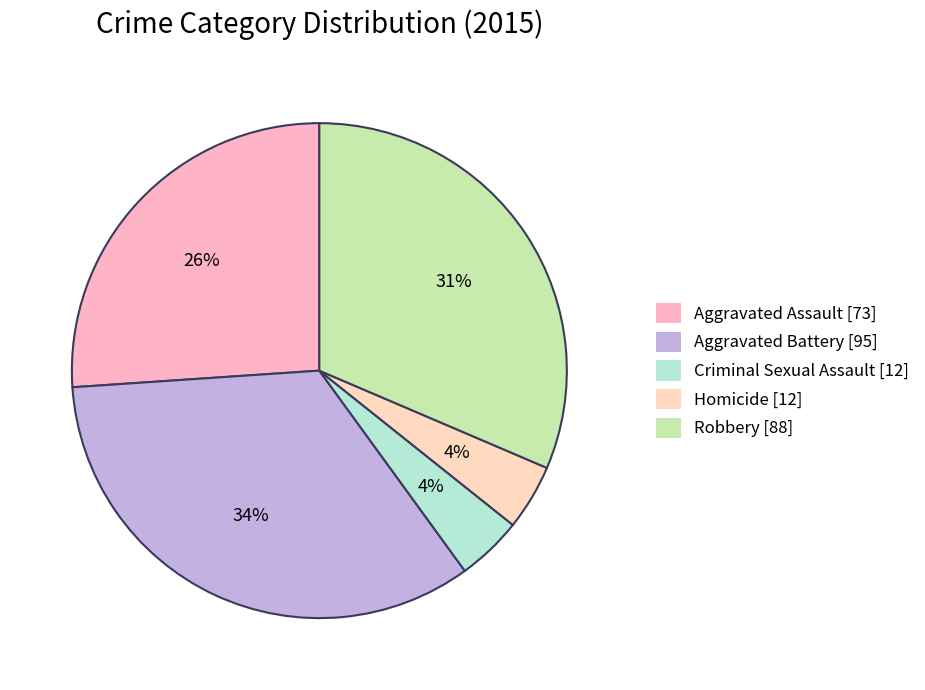

Does any single category account for the majority?

No